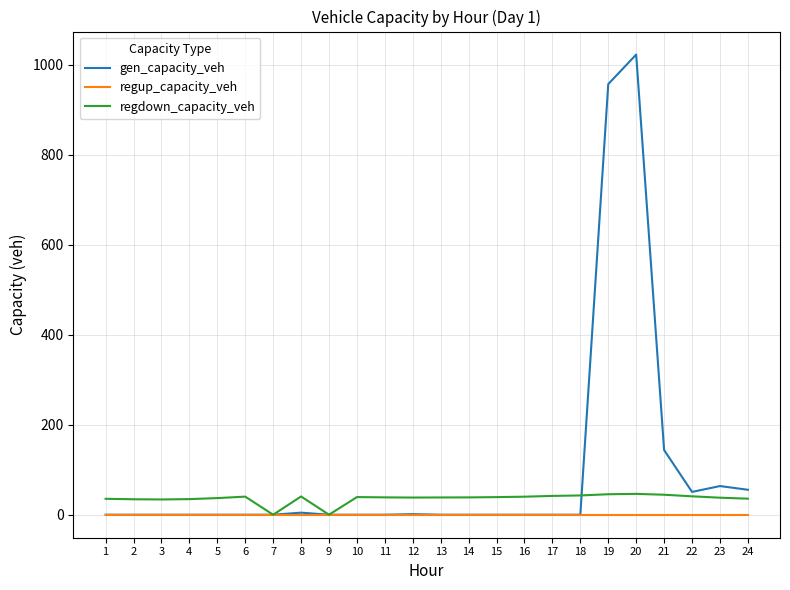

At 24, list the series in order from smallest to largest.

regup_capacity_veh, regdown_capacity_veh, gen_capacity_veh